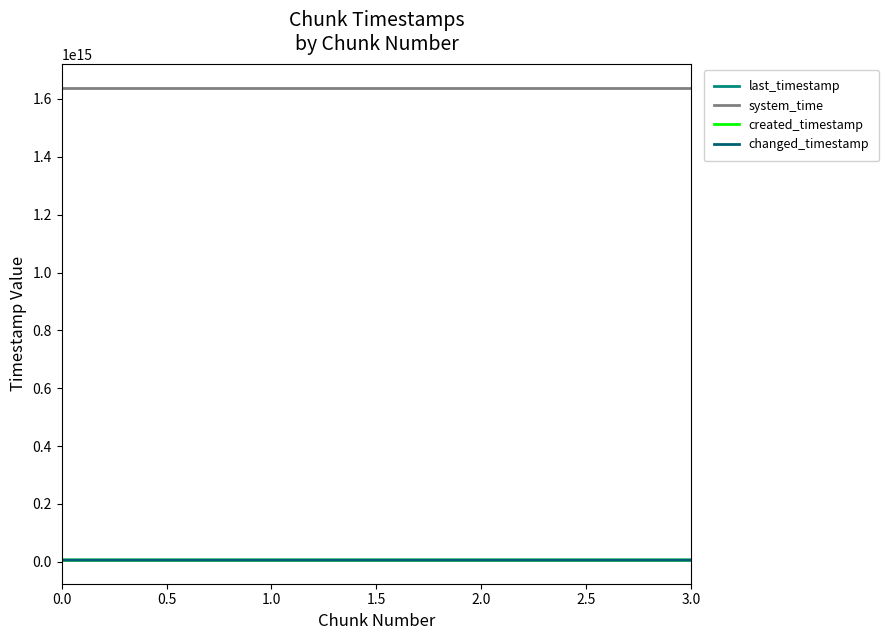

How many system_time values are between 1638738087045609 and 1638738112754079?

3